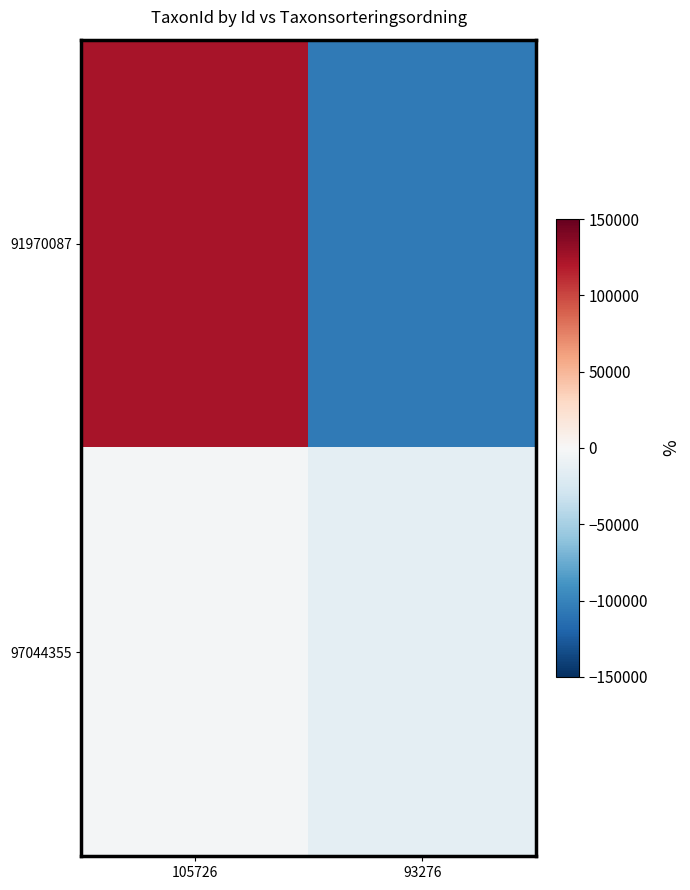

What is the difference between the highest and lowest values at 93276?

91106.0